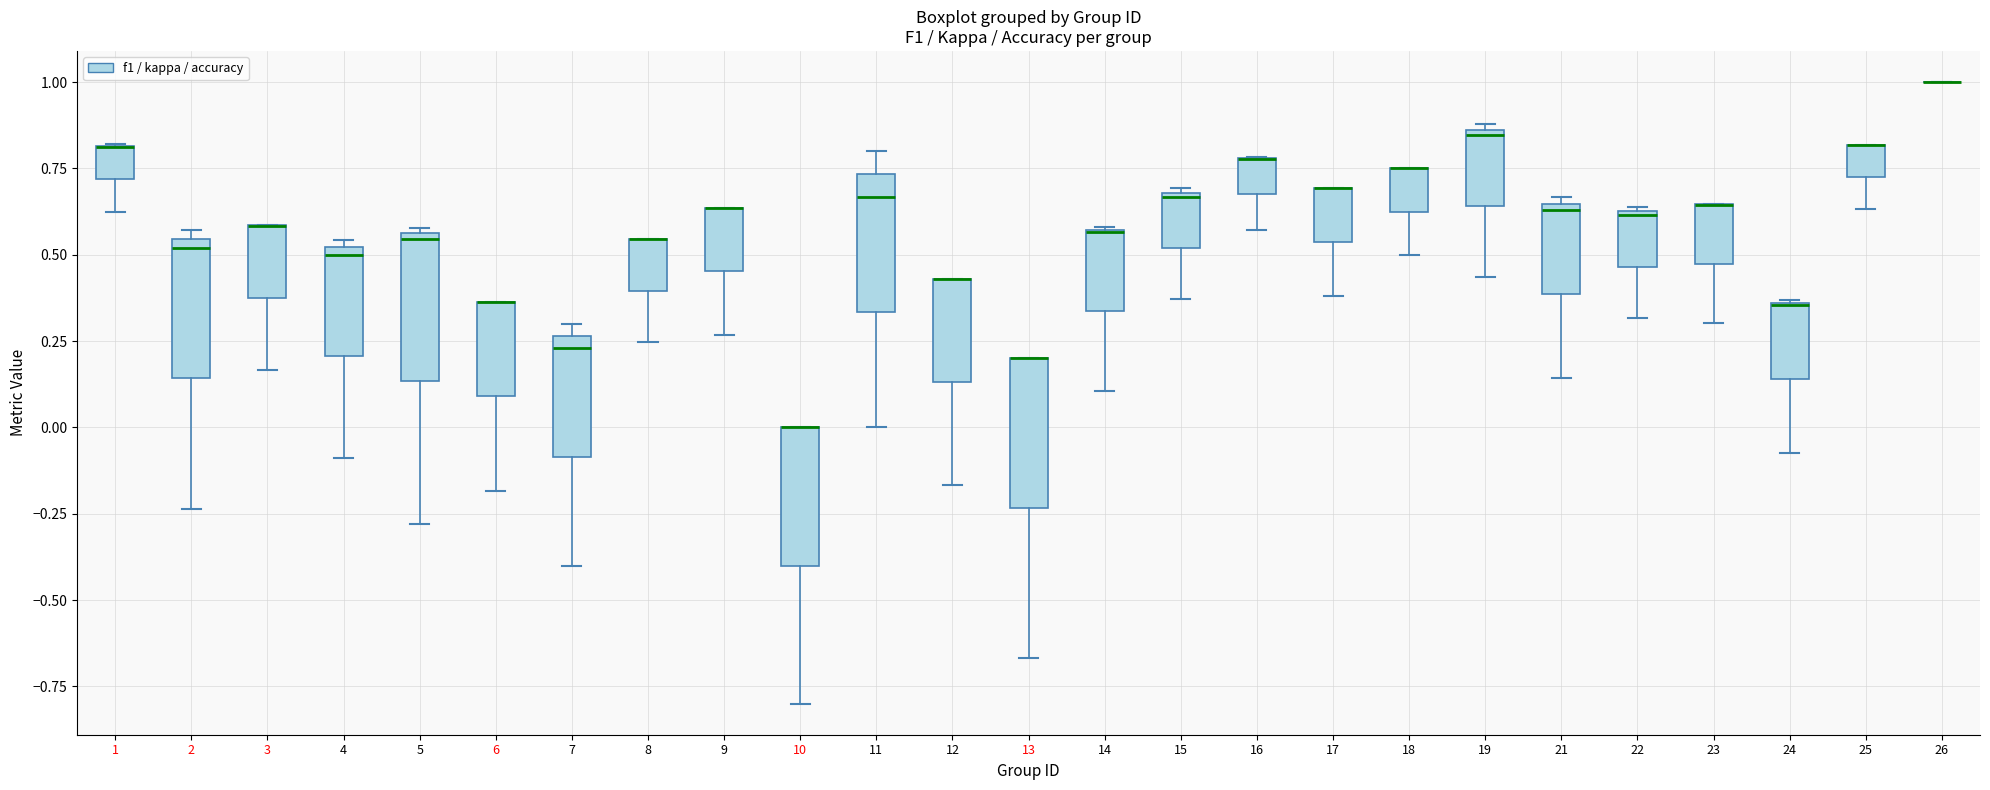

Reading left to right, read every box against the y-axis: the position of its median line, the range the box covers, and the ends of its whiskers. The values are not printed on the chart, so give them approximately, as read against the axis.

1: median 0.80 (drawn on the box's upper edge), box 0.70 to 0.80, whiskers 0.65 to 0.80
2: median 0.50, box 0.15 to 0.55, whiskers -0.25 to 0.55 (just above the box's upper edge)
3: median 0.60 (drawn on the box's upper edge), box 0.40 to 0.60, whiskers 0.15 to 0.60
4: median 0.50 (just below the box's upper edge), box 0.20 to 0.50, whiskers -0.10 to 0.55
5: median 0.55 (just below the box's upper edge), box 0.15 to 0.55, whiskers -0.30 to 0.60
6: median 0.35 (drawn on the box's upper edge), box 0.10 to 0.35, whiskers -0.20 to 0.35
7: median 0.25 (just below the box's upper edge), box -0.10 to 0.25, whiskers -0.40 to 0.30
8: median 0.55 (drawn on the box's upper edge), box 0.40 to 0.55, whiskers 0.25 to 0.55
9: median 0.65 (drawn on the box's upper edge), box 0.45 to 0.65, whiskers 0.25 to 0.65
10: median 0.00 (drawn on the box's upper edge), box -0.40 to 0.00, whiskers -0.80 to 0.00
11: median 0.65, box 0.35 to 0.75, whiskers 0.00 to 0.80
12: median 0.45 (drawn on the box's upper edge), box 0.15 to 0.45, whiskers -0.15 to 0.45
13: median 0.20 (drawn on the box's upper edge), box -0.25 to 0.20, whiskers -0.65 to 0.20
14: median 0.55 (drawn on the box's upper edge), box 0.35 to 0.55, whiskers 0.10 to 0.60
15: median 0.65, box 0.50 to 0.70, whiskers 0.35 to 0.70
16: median 0.80 (drawn on the box's upper edge), box 0.65 to 0.80, whiskers 0.55 to 0.80
17: median 0.70 (drawn on the box's upper edge), box 0.55 to 0.70, whiskers 0.40 to 0.70
18: median 0.75 (drawn on the box's upper edge), box 0.65 to 0.75, whiskers 0.50 to 0.75
19: median 0.85 (just below the box's upper edge), box 0.65 to 0.85, whiskers 0.45 to 0.90
21: median 0.65 (just below the box's upper edge), box 0.40 to 0.65, whiskers 0.15 to 0.65 (just above the box's upper edge)
22: median 0.60, box 0.45 to 0.65, whiskers 0.30 to 0.65
23: median 0.65 (drawn on the box's upper edge), box 0.45 to 0.65, whiskers 0.30 to 0.65
24: median 0.35 (drawn on the box's upper edge), box 0.15 to 0.35, whiskers -0.10 to 0.35
25: median 0.80 (drawn on the box's upper edge), box 0.75 to 0.80, whiskers 0.65 to 0.80
26: box collapsed to a line at 1.00, whiskers 1.00 to 1.00